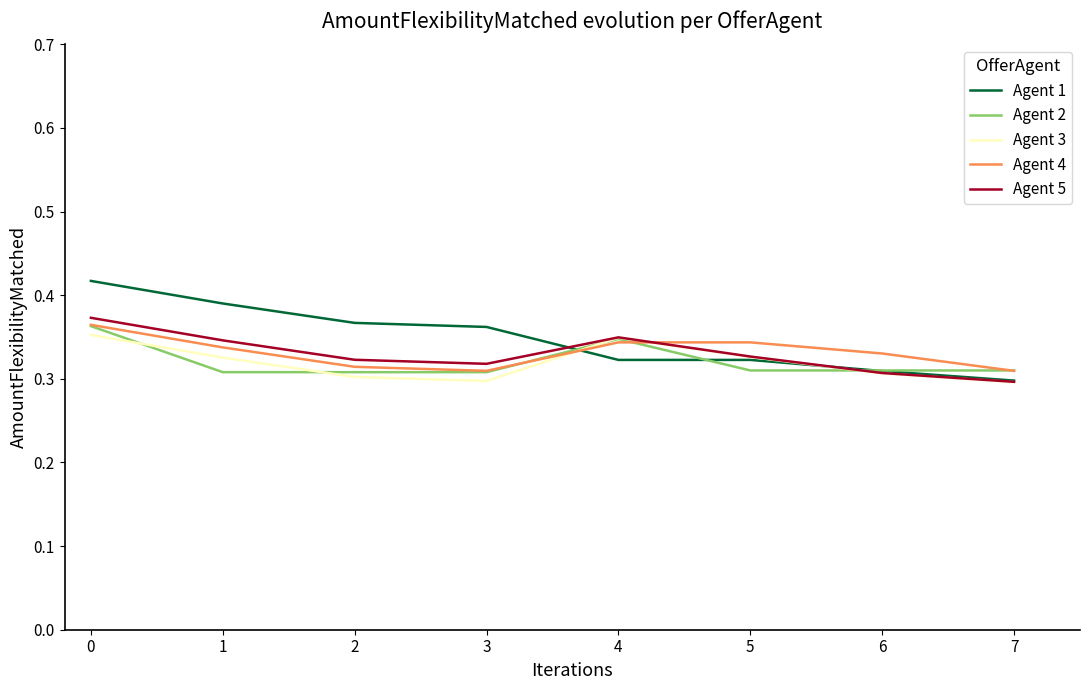

What is the spread (max minus min) of values at 1?

0.1